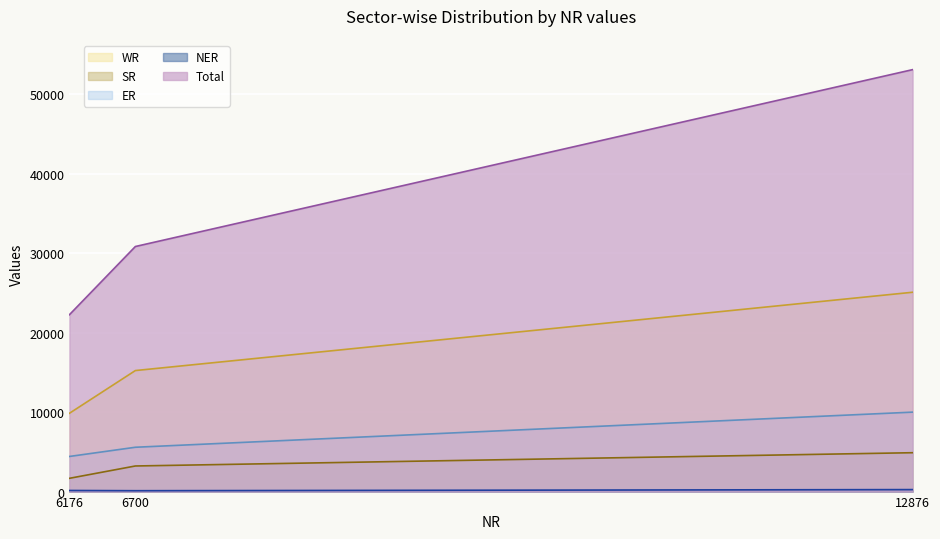

What are all the series names shown in the legend?

WR, SR, ER, NER, Total